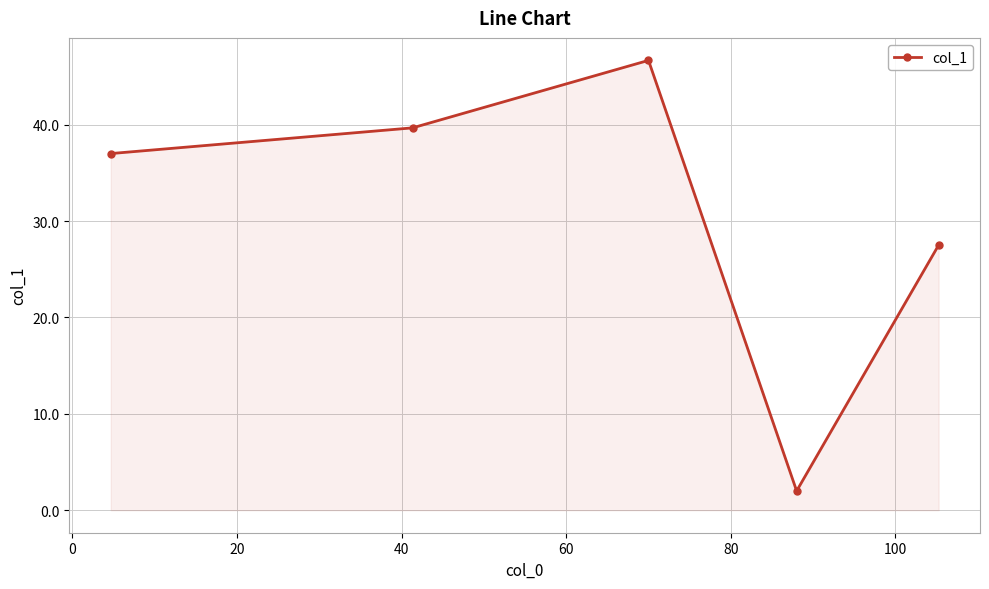

How many interior local peaks (higher than both neighbors) does the data have?

1